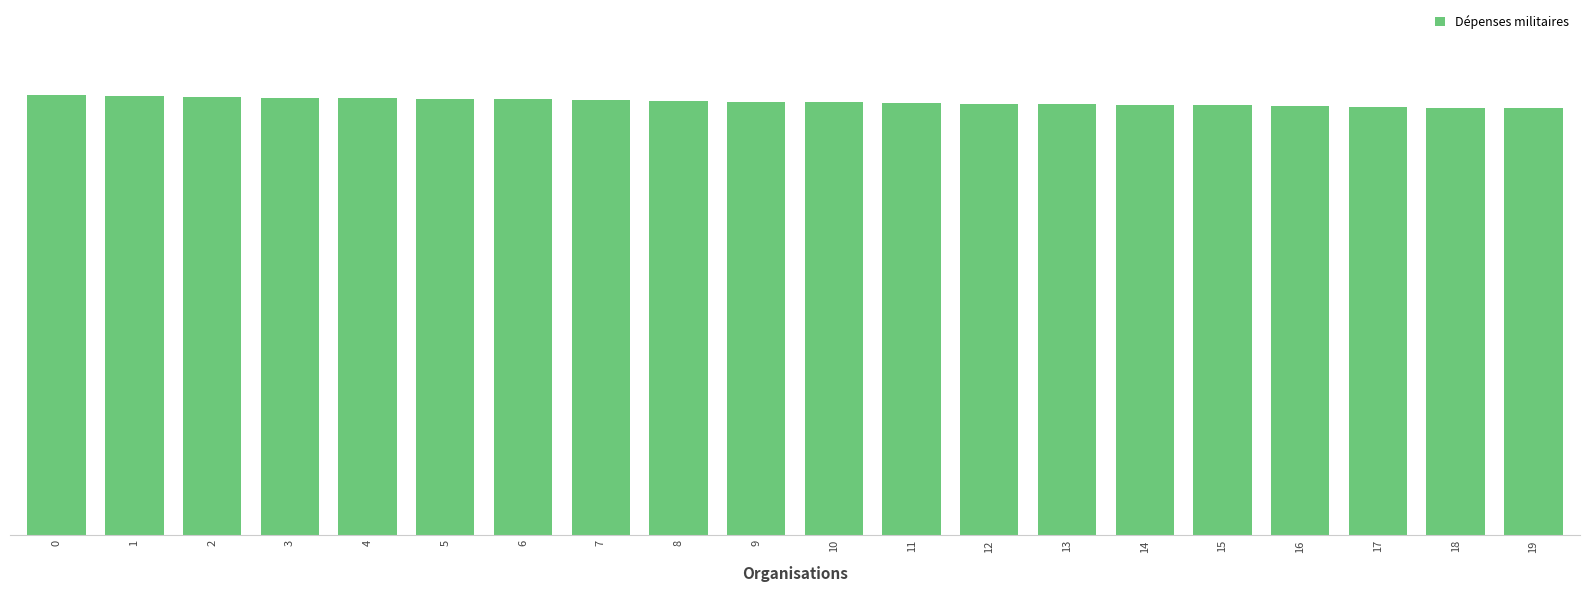

Reading left to right, what are all the values shown in this chart?

7.9	7.9	7.9	7.9	7.8	7.8	7.8	7.8	7.8	7.8	7.8	7.8	7.8	7.7	7.7	7.7	7.7	7.7	7.7	7.7